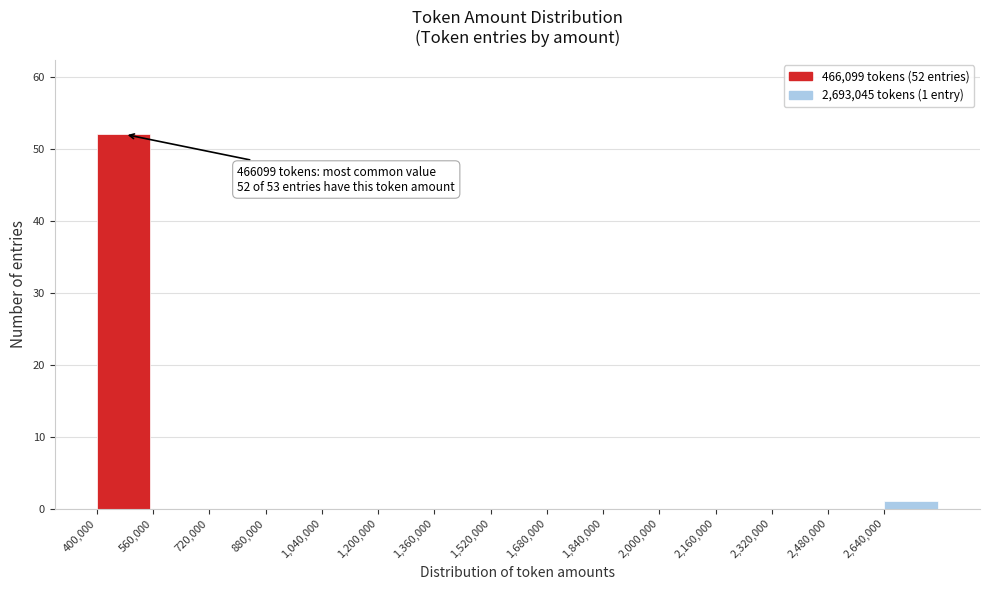

Over which range of the x-axis is the bar tallest?

400000 to 560000